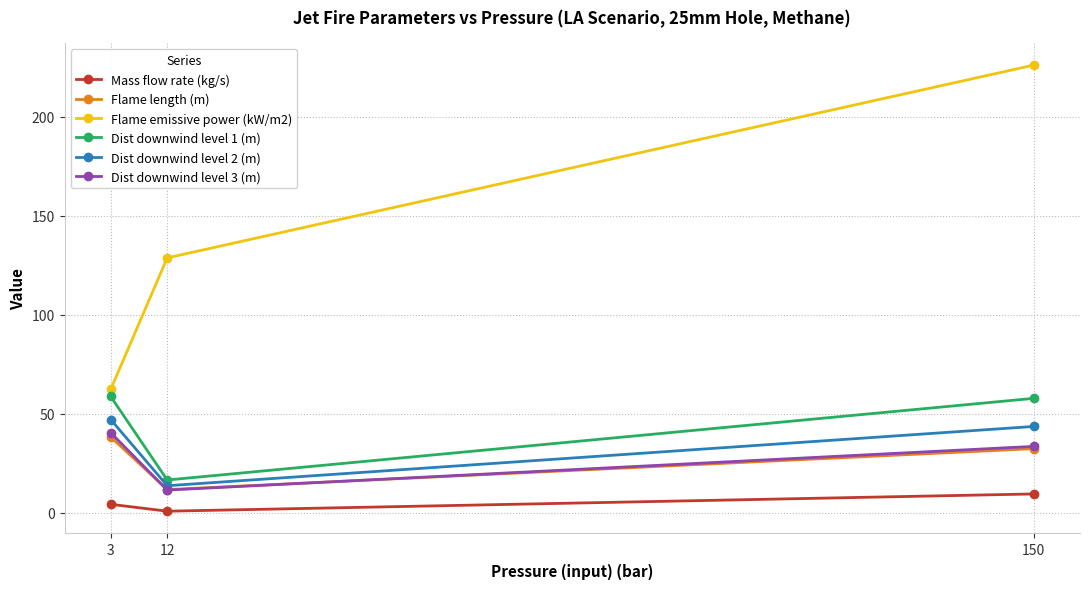

At which category is the sum across all series the highest?

150